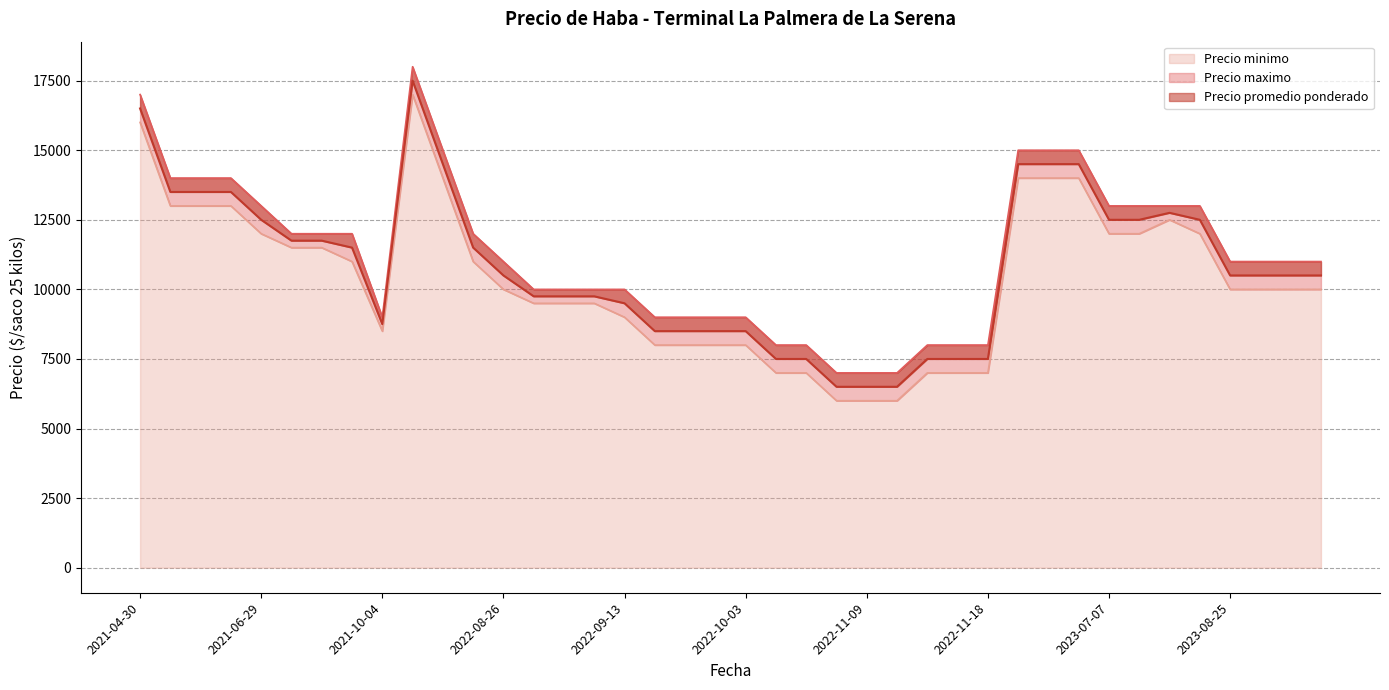

Reading right to left, list all the values displayed in this chart.

Precio promedio ponderado: 2021-10-04=8750	2023-05-04=14500	2023-07-17=12750	2022-06-02=14500	2023-09-08=10500	2022-10-03=8500	2021-06-23=13500	2022-09-13=9500	2022-11-18=7500	2021-04-30=16500	2023-07-26=12500	2023-07-14=12500	2021-07-07=11750	2022-08-26=10500	2023-07-07=12500	2022-11-16=7500	2022-08-24=11500	2023-08-28=10500	2022-11-15=7500	2022-05-09=17500	2022-09-23=8500	2021-06-25=13500	2022-11-08=6500	2022-10-14=7500	2022-10-24=7500	2023-04-27=14500	2021-06-29=12500	2023-05-03=14500	2022-11-11=6500	2023-09-07=10500	2021-06-09=13500	2022-08-30=9750	2022-09-21=8500	2022-09-12=9750	2022-09-20=8500	2023-08-25=10500	2021-09-07=11500	2021-08-17=11750	2022-09-05=9750	2022-11-09=6500
Precio minimo: 2021-10-04=8500	2023-05-04=14000	2023-07-17=12500	2022-06-02=14000	2023-09-08=10000	2022-10-03=8000	2021-06-23=13000	2022-09-13=9000	2022-11-18=7000	2021-04-30=16000	2023-07-26=12000	2023-07-14=12000	2021-07-07=11500	2022-08-26=10000	2023-07-07=12000	2022-11-16=7000	2022-08-24=11000	2023-08-28=10000	2022-11-15=7000	2022-05-09=17000	2022-09-23=8000	2021-06-25=13000	2022-11-08=6000	2022-10-14=7000	2022-10-24=7000	2023-04-27=14000	2021-06-29=12000	2023-05-03=14000	2022-11-11=6000	2023-09-07=10000	2021-06-09=13000	2022-08-30=9500	2022-09-21=8000	2022-09-12=9500	2022-09-20=8000	2023-08-25=10000	2021-09-07=11000	2021-08-17=11500	2022-09-05=9500	2022-11-09=6000
Precio maximo: 2021-10-04=9000	2023-05-04=15000	2023-07-17=13000	2022-06-02=15000	2023-09-08=11000	2022-10-03=9000	2021-06-23=14000	2022-09-13=10000	2022-11-18=8000	2021-04-30=17000	2023-07-26=13000	2023-07-14=13000	2021-07-07=12000	2022-08-26=11000	2023-07-07=13000	2022-11-16=8000	2022-08-24=12000	2023-08-28=11000	2022-11-15=8000	2022-05-09=18000	2022-09-23=9000	2021-06-25=14000	2022-11-08=7000	2022-10-14=8000	2022-10-24=8000	2023-04-27=15000	2021-06-29=13000	2023-05-03=15000	2022-11-11=7000	2023-09-07=11000	2021-06-09=14000	2022-08-30=10000	2022-09-21=9000	2022-09-12=10000	2022-09-20=9000	2023-08-25=11000	2021-09-07=12000	2021-08-17=12000	2022-09-05=10000	2022-11-09=7000